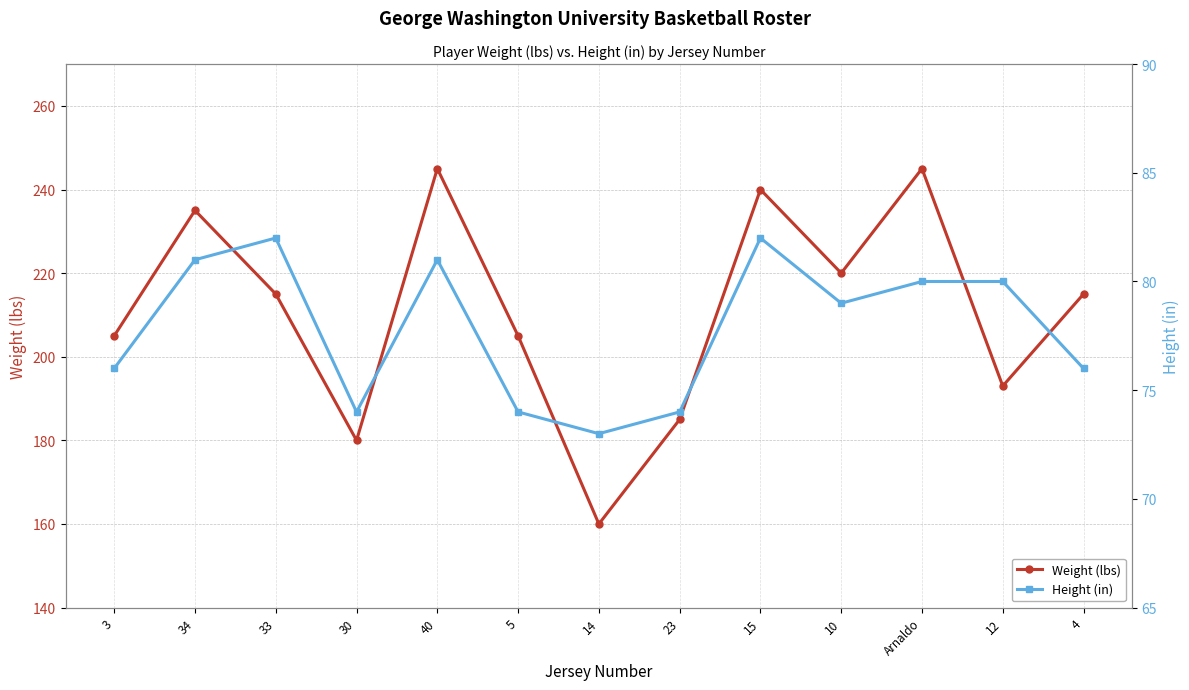

What is the difference between the maximum and minimum values in the Height (in) series?

9